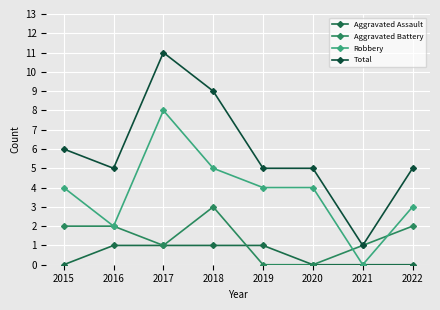

True or false: Aggravated Assault and Total intersect in this chart.

False